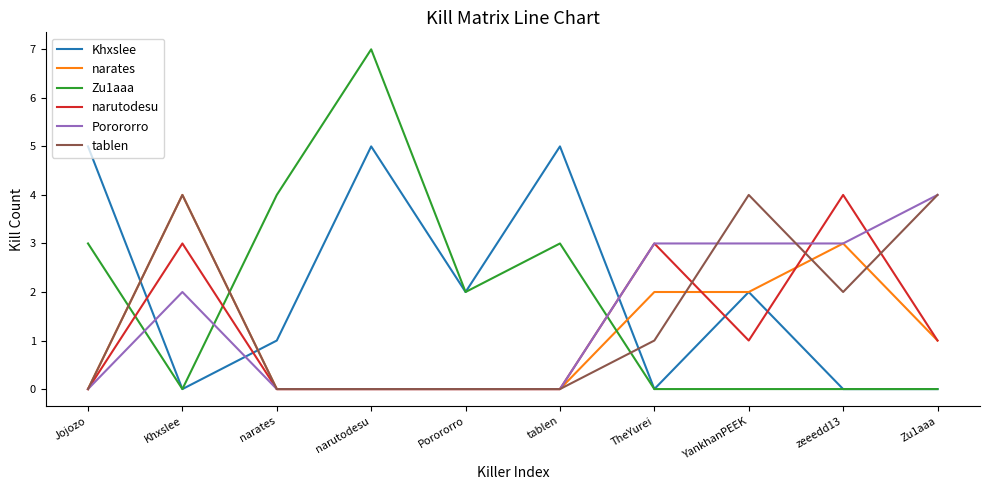

Which series has the largest range (max minus min)?

Zu1aaa